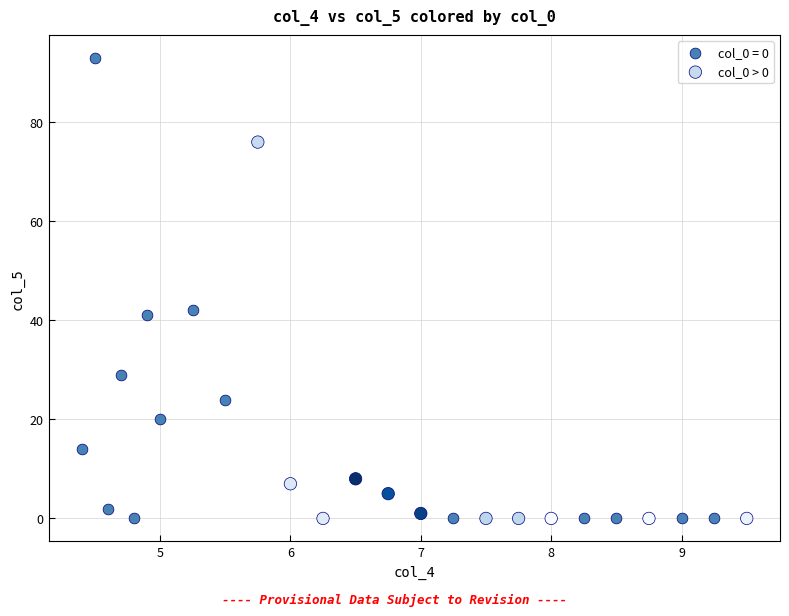

Which series reaches the maximum Y coordinate?

col_0 = 0